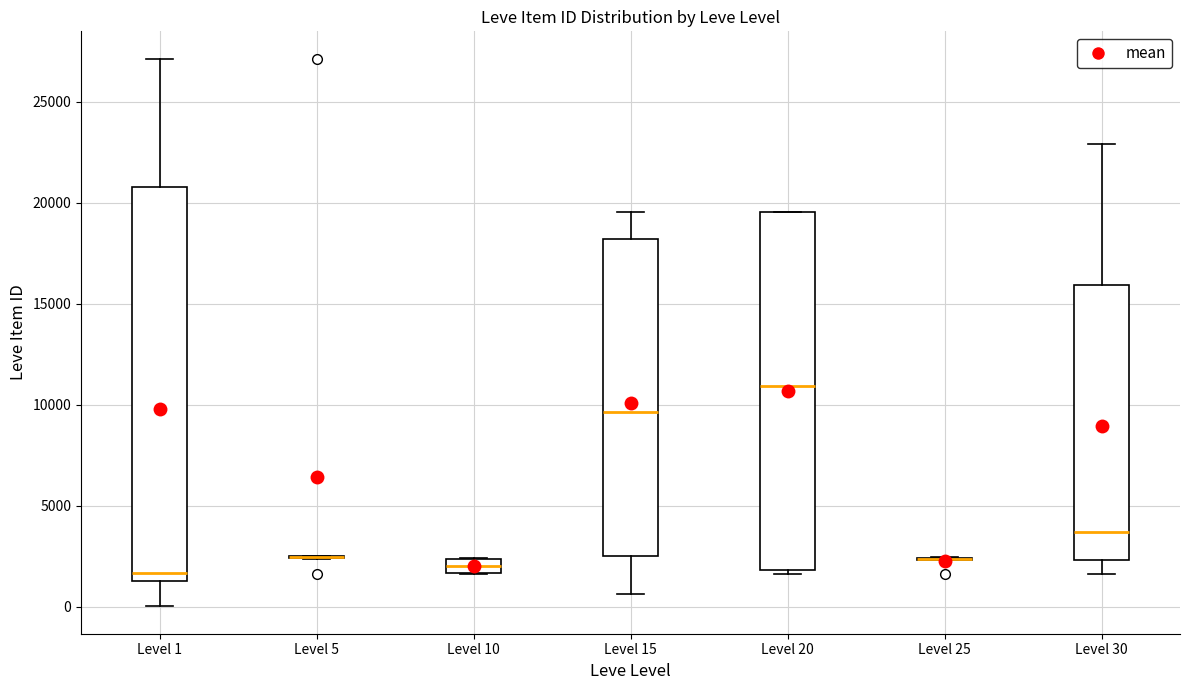

Comparing the boxes themselves (not the whiskers), which one is the tallest?

Level 1